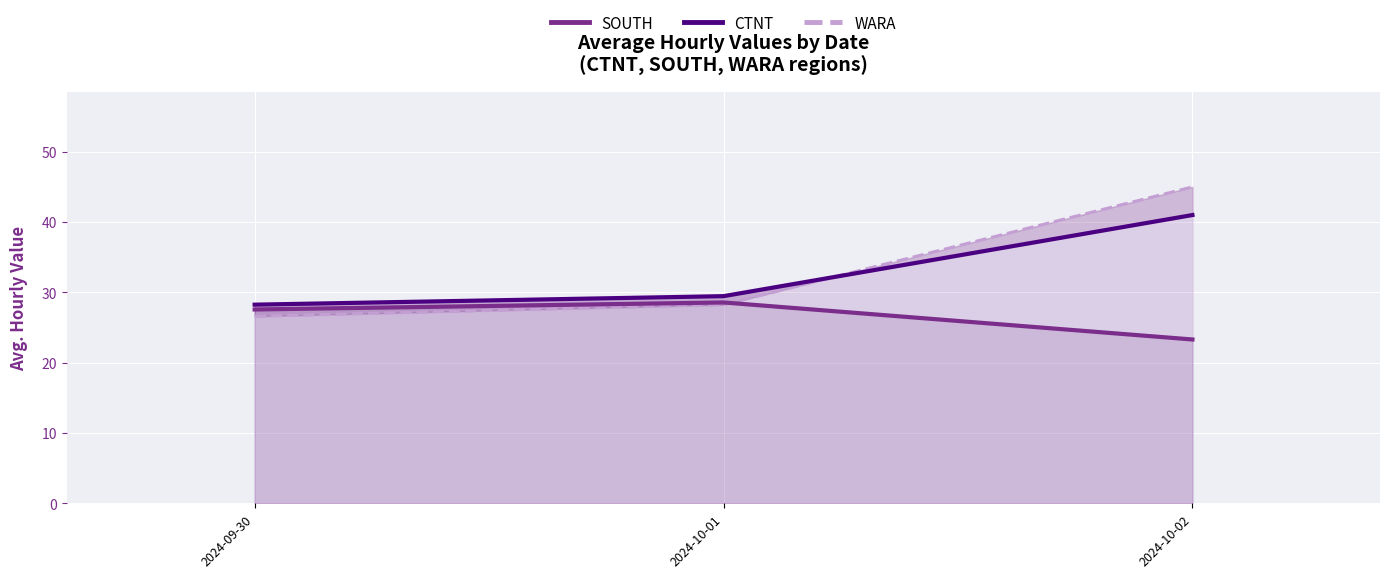

Between 2024-10-01 and 2024-10-02, which is larger?

2024-10-01